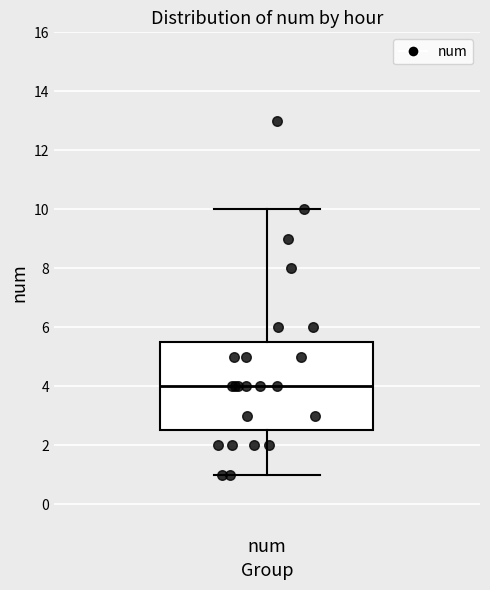

Read this box plot against the y-axis: the position of the median line, the range covered by the box, and the ends of both whiskers. The values are not printed on the chart, so give them approximately, as read against the axis.

median 4.0, box 2.6 to 5.6, whiskers 1.0 to 10.0